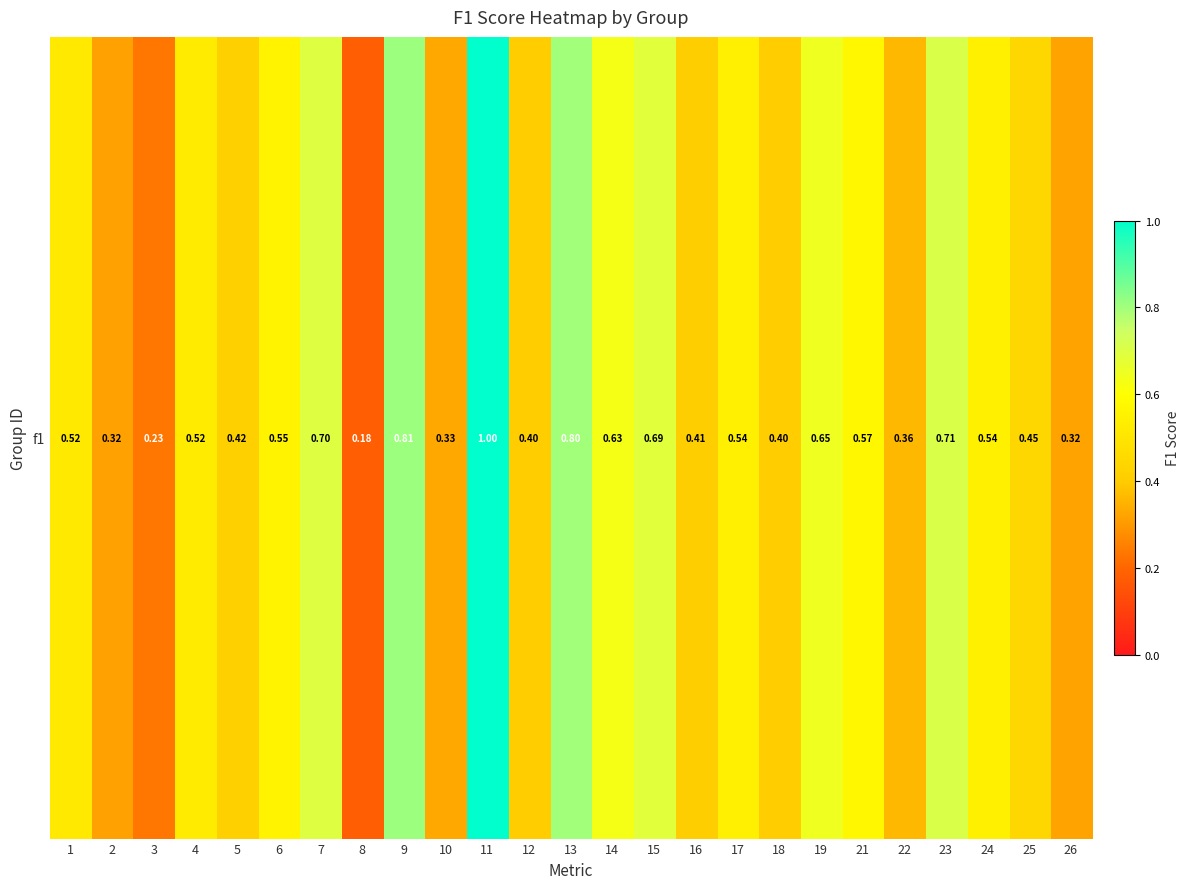

At which category does the chart reach its peak across all series?

11